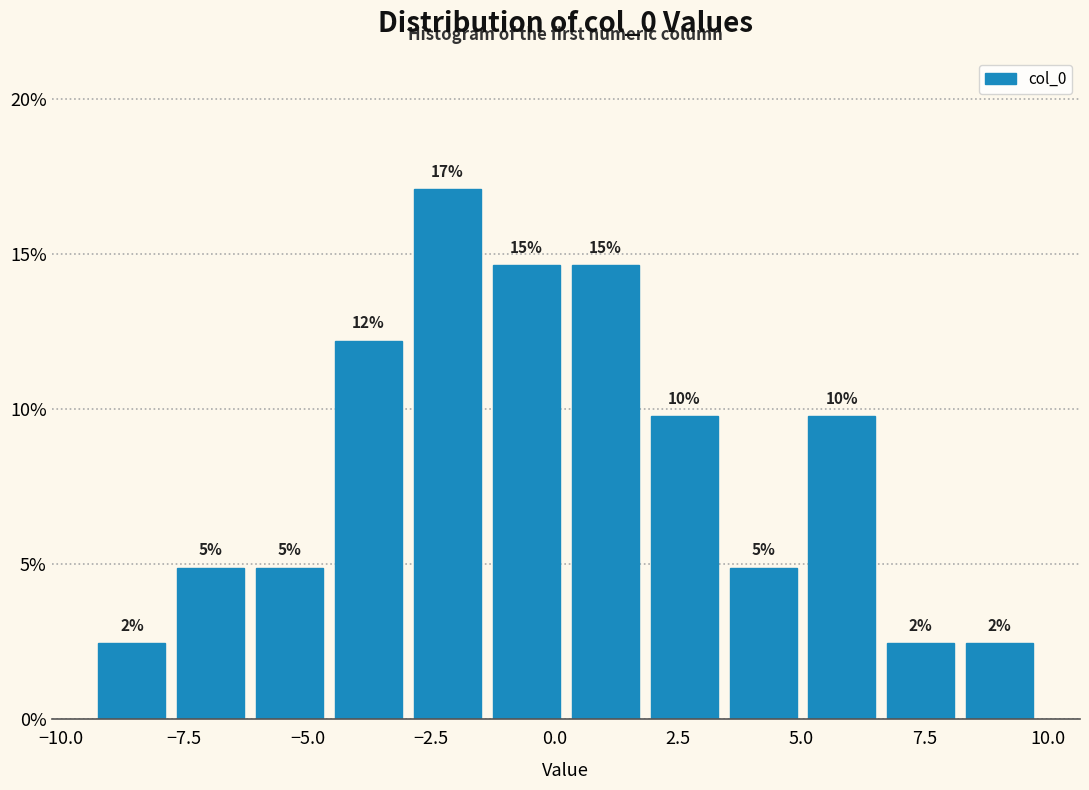

Around what value on the x-axis is the tallest bar? Give the approximate position of its centre, as read against the axis.

-2.0